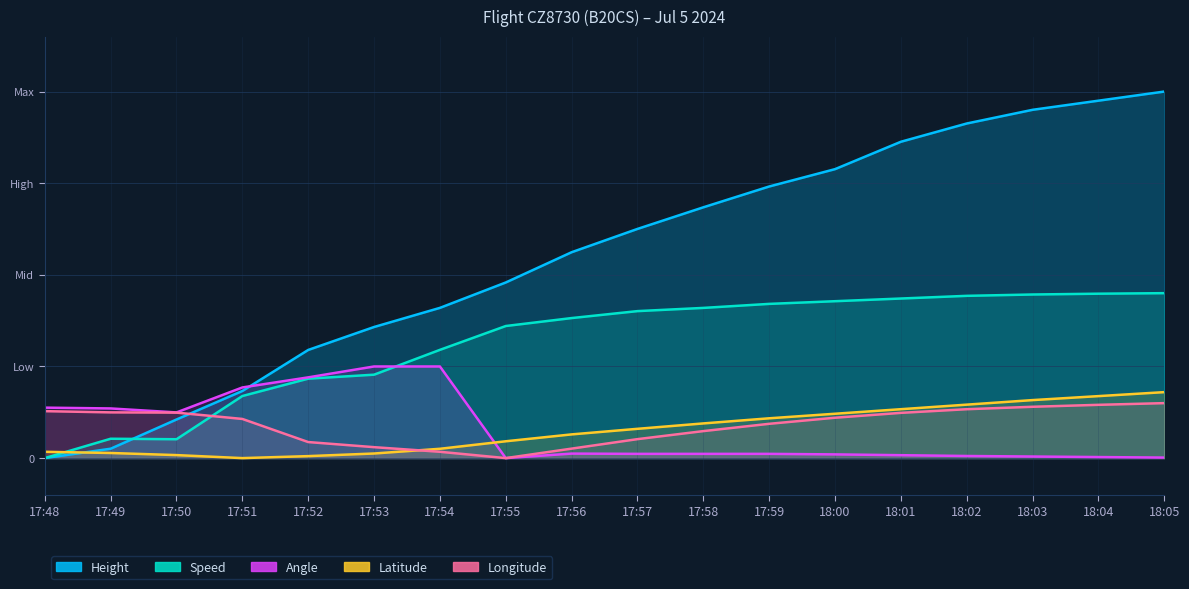

At which category is the sum across all series the highest?

18:05